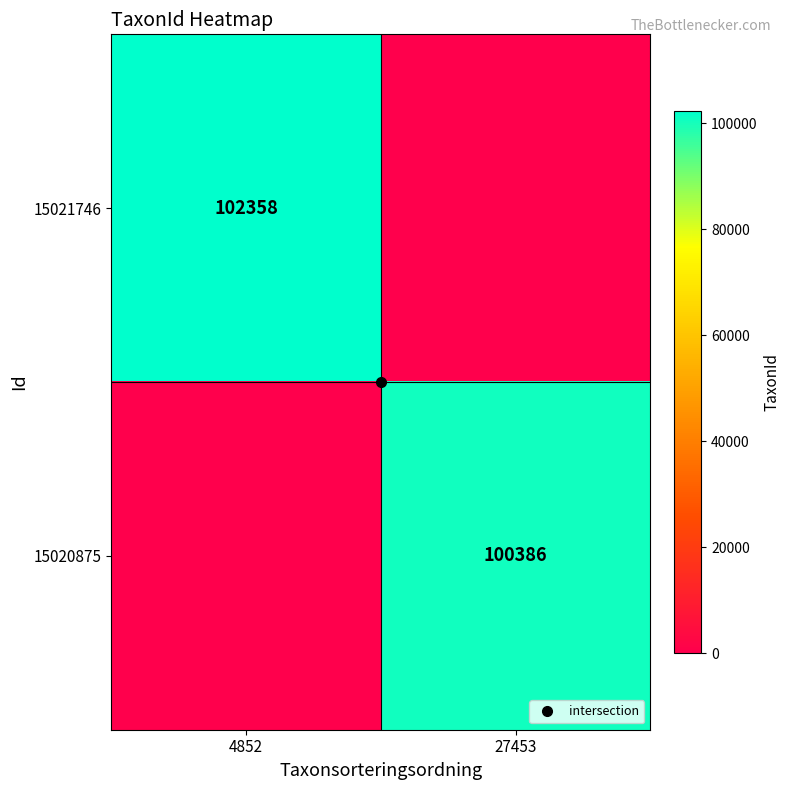

Is the value of 15021746 at 4852 greater than the value of 15020875 at 4852?

Yes